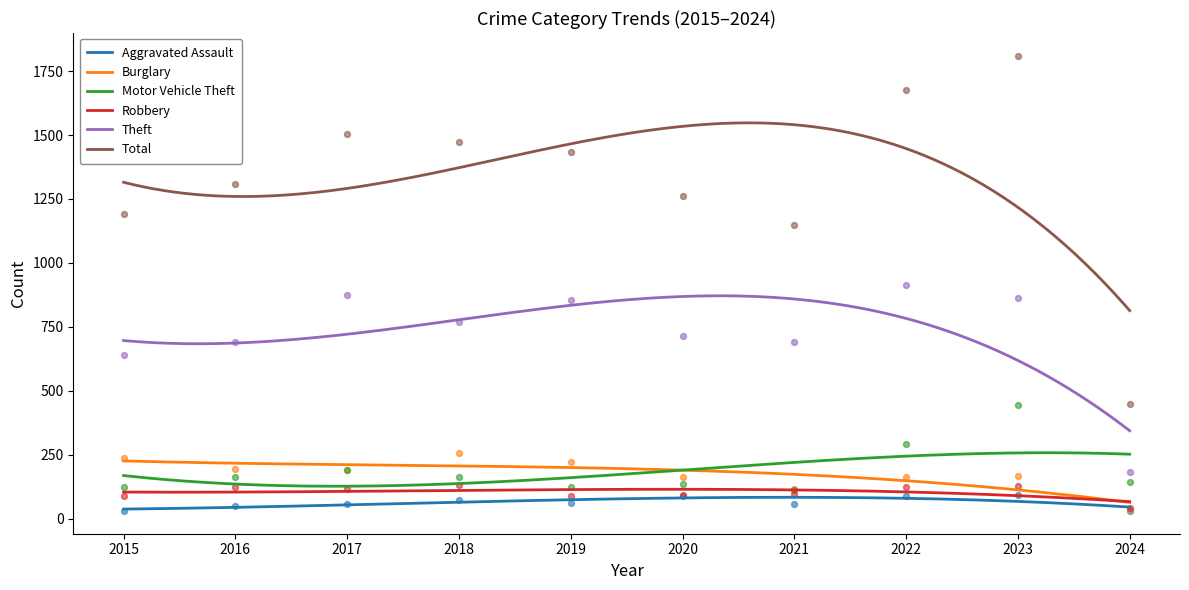

Which series contains the lowest Y value?

Aggravated Assault